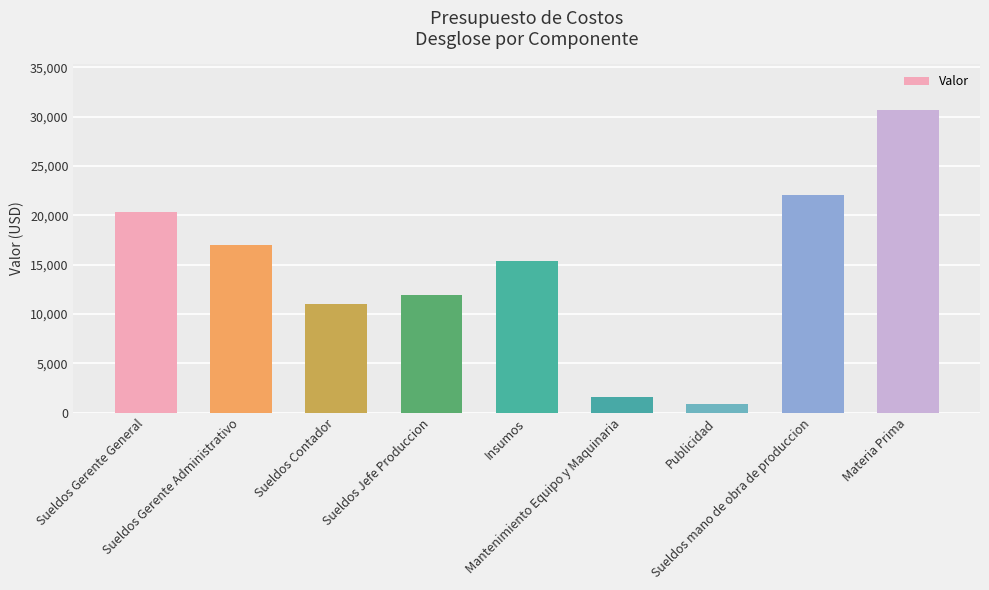

Between Sueldos mano de obra de produccion and Sueldos Jefe Produccion, which is larger?

Sueldos mano de obra de produccion